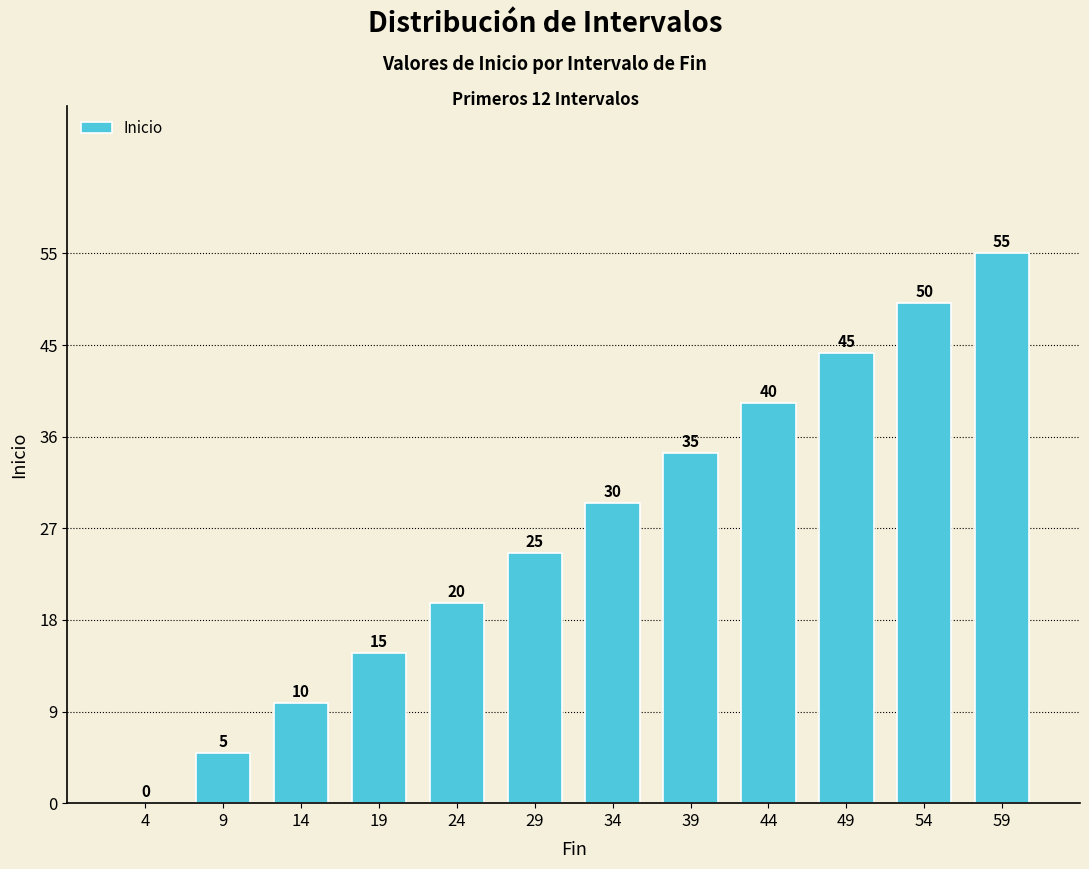

What is the change in value from 14 to 34?

+20